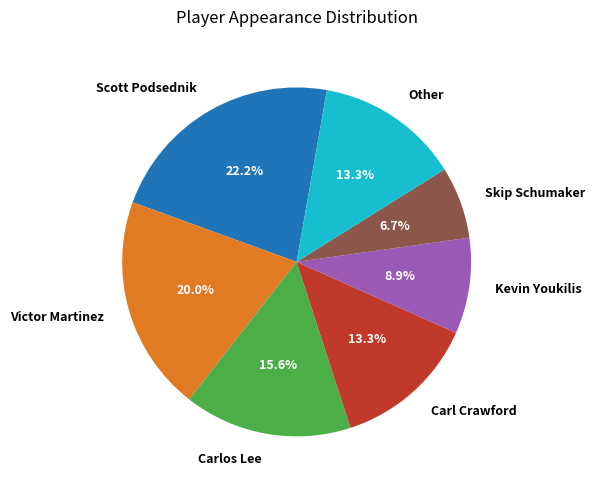

How many slices are in this pie chart?

7